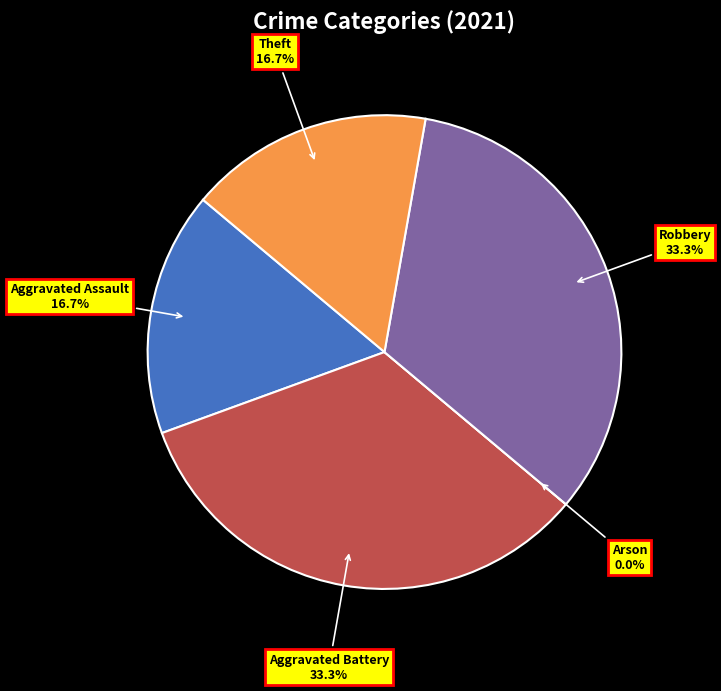

What is the largest slice in the pie chart?

Aggravated Battery